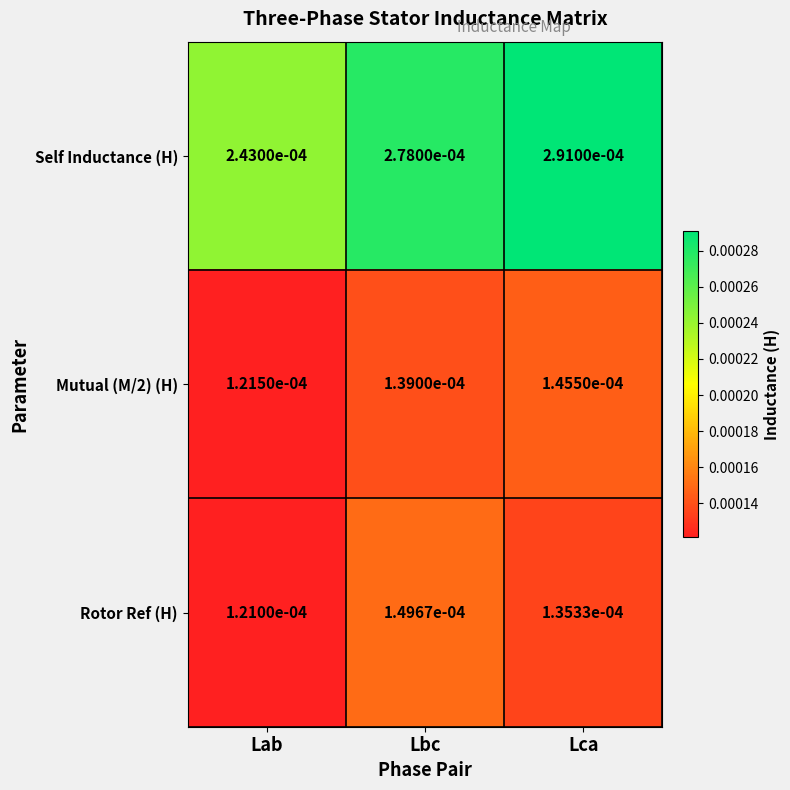

How many data points does each series have?

3